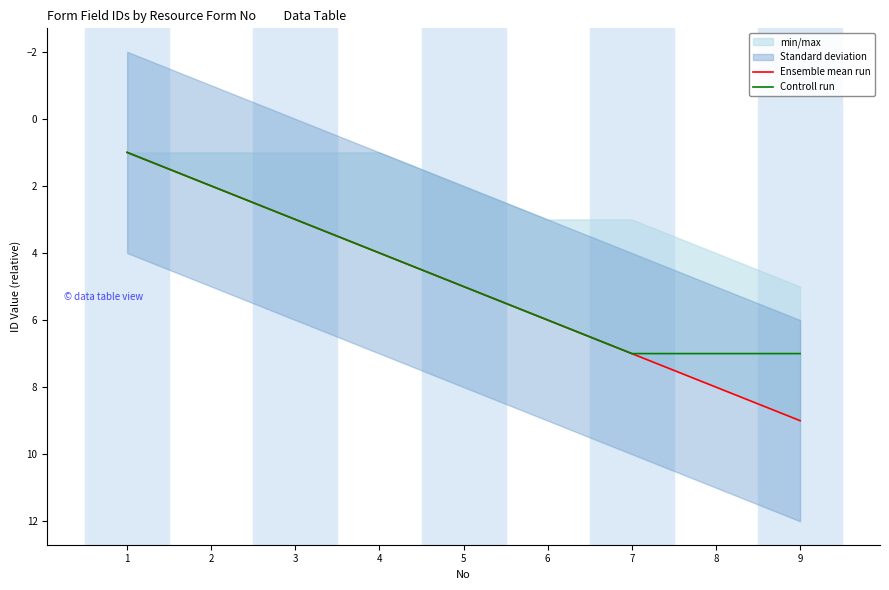

List the series in order of their overall mean, highest first.

Ensemble mean run, Controll run